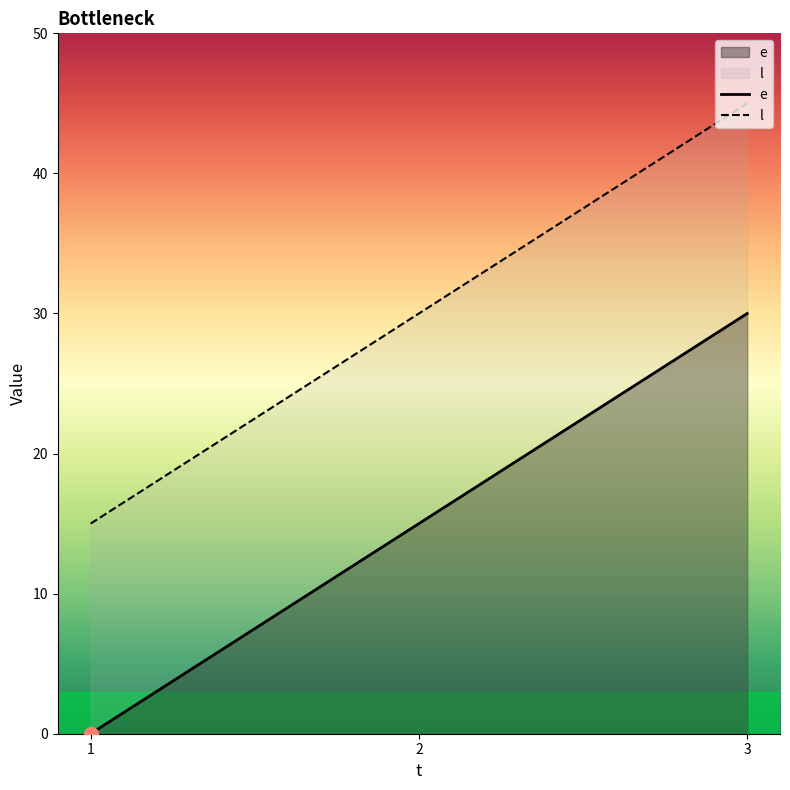

What is the difference between the second highest and minimum values in the l series?

15